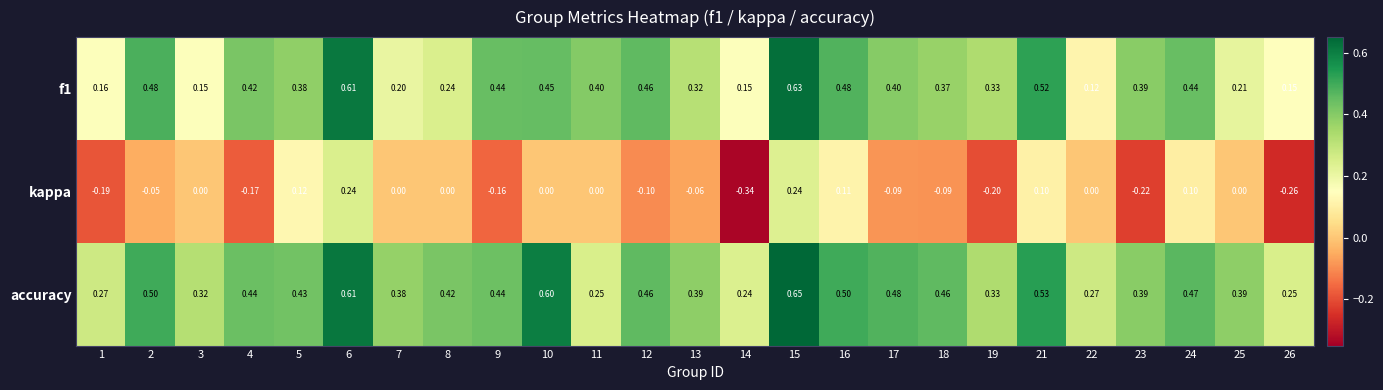

Which series has the widest spread of values?

kappa